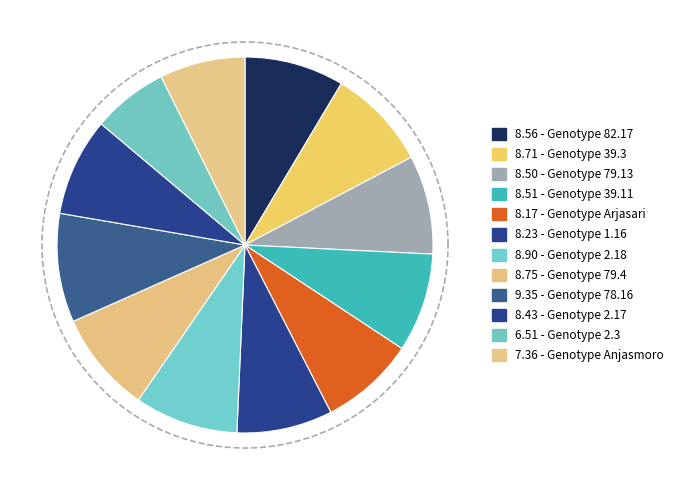

To the nearest percent, what portion does 78.16 represent?

9%